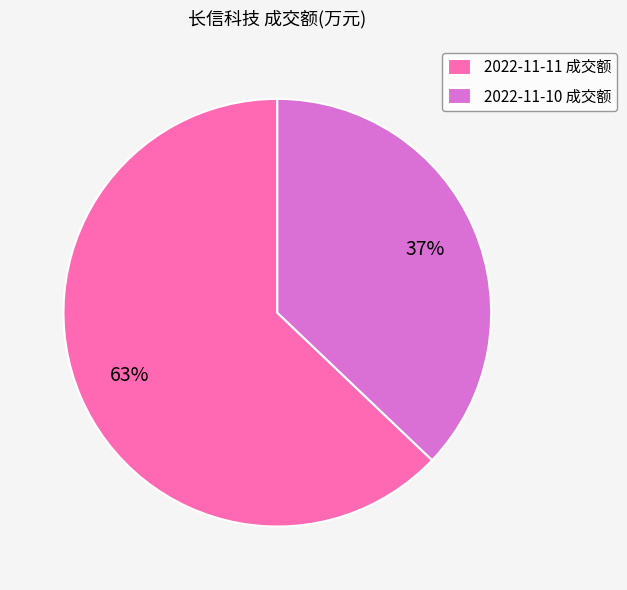

Is it true that 2022-11-10 成交额 is 50% of the pie?

False